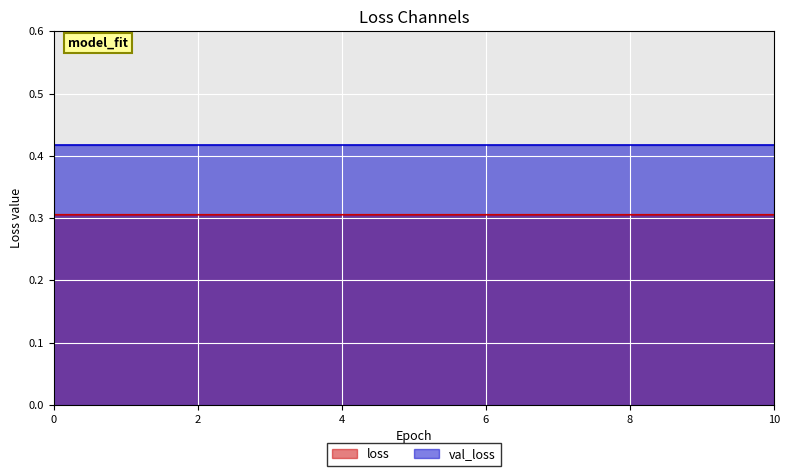

Which has a higher value, 8 or 9?

8